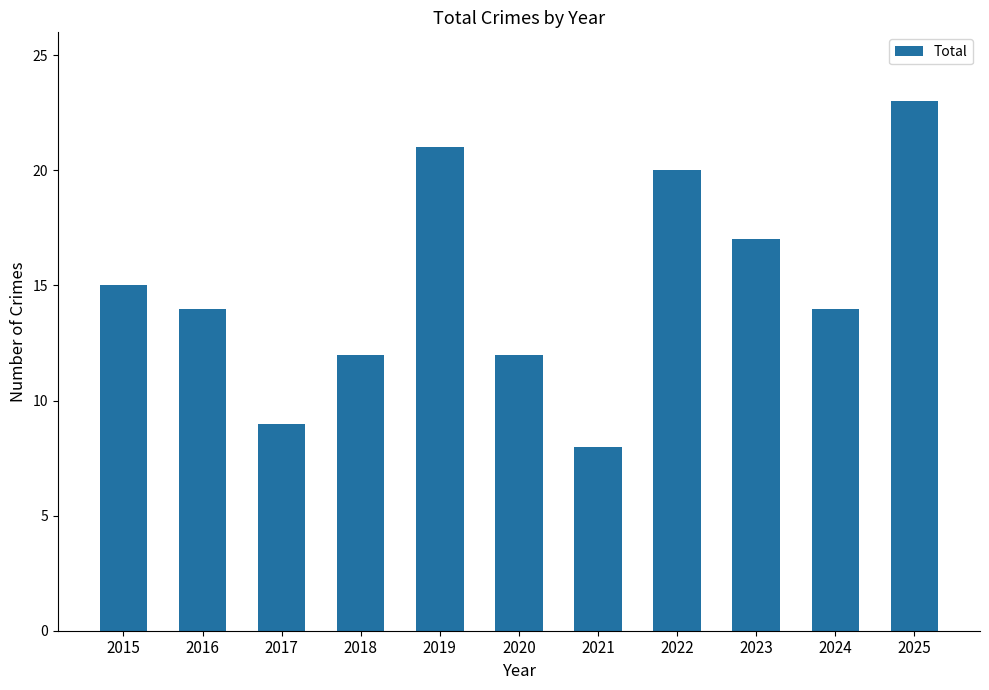

True or false: the data shows 9 at 2017.

True